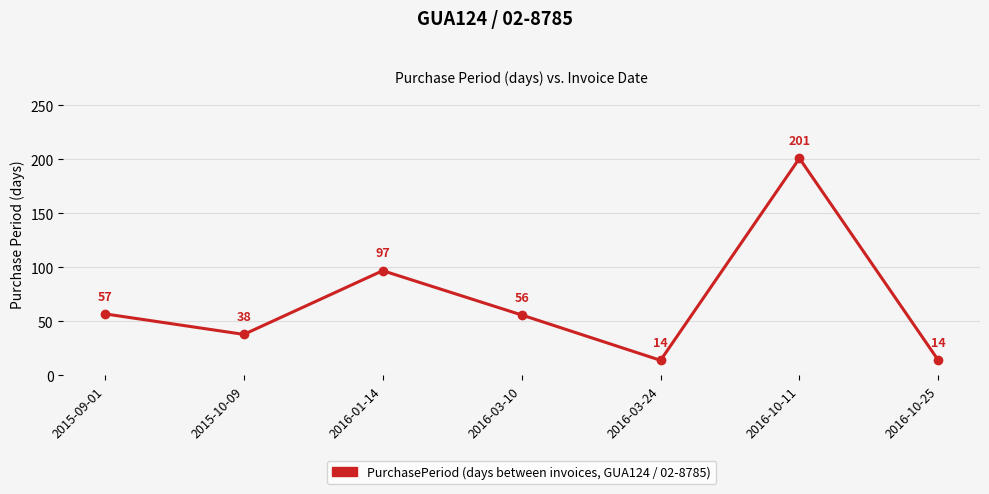

Which label corresponds to the largest value in the chart?

2016-10-11